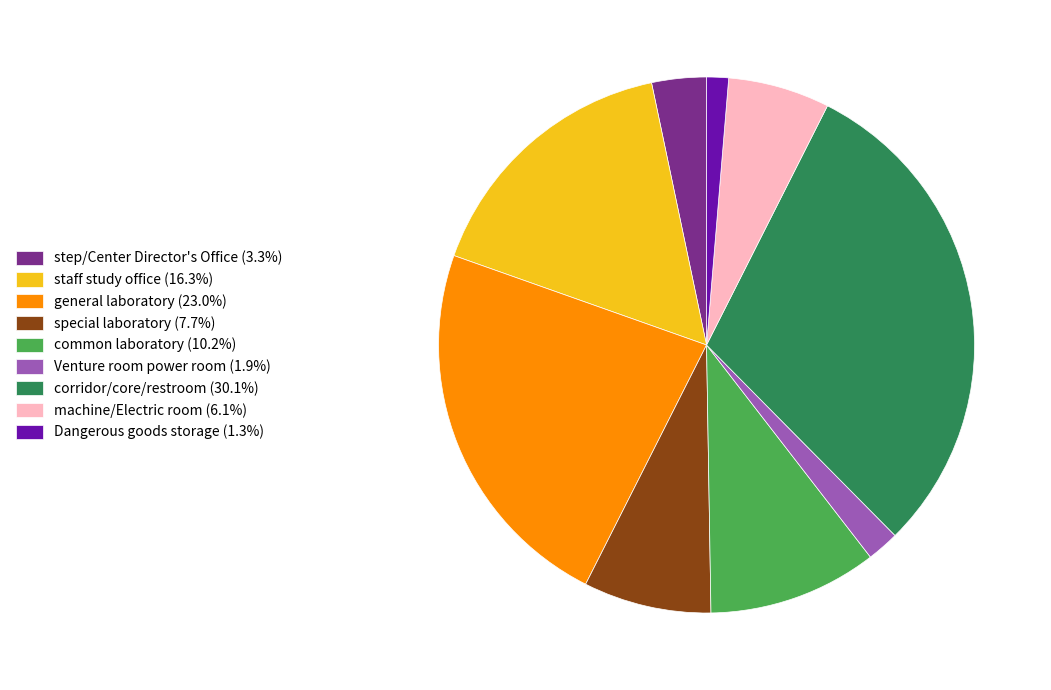

Do special laboratory (7.7%) and general laboratory (23.0%) together represent more than half of the pie?

No